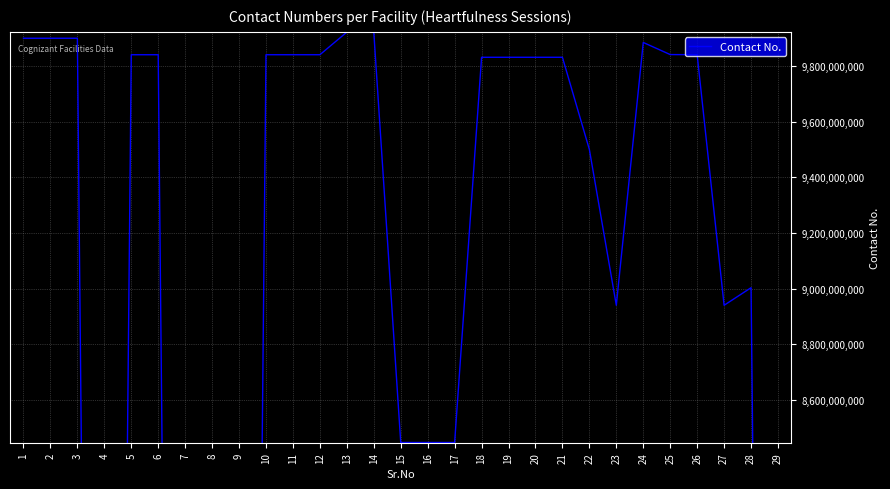

The chart shows a value of 9840774143 at 11. True or false?

True